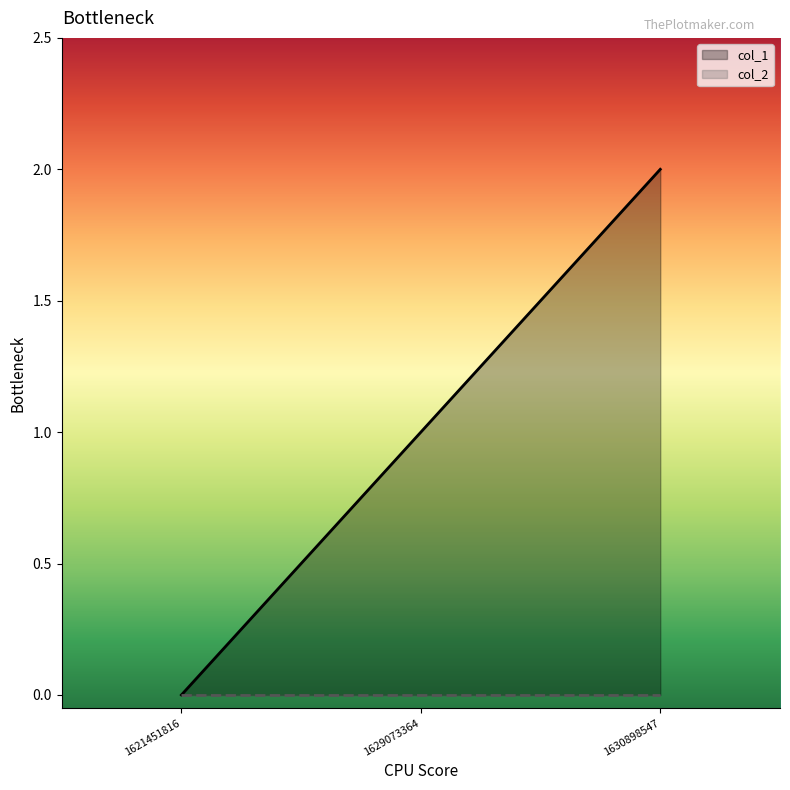

What is the value of the 2nd point from the left?

1